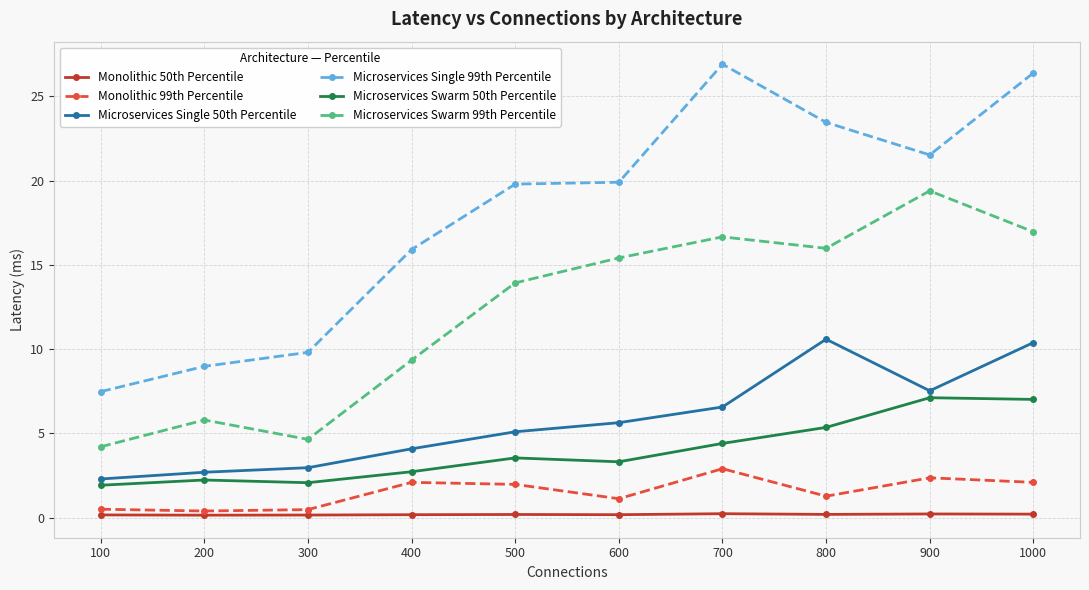

What is the smallest value displayed?

0.2